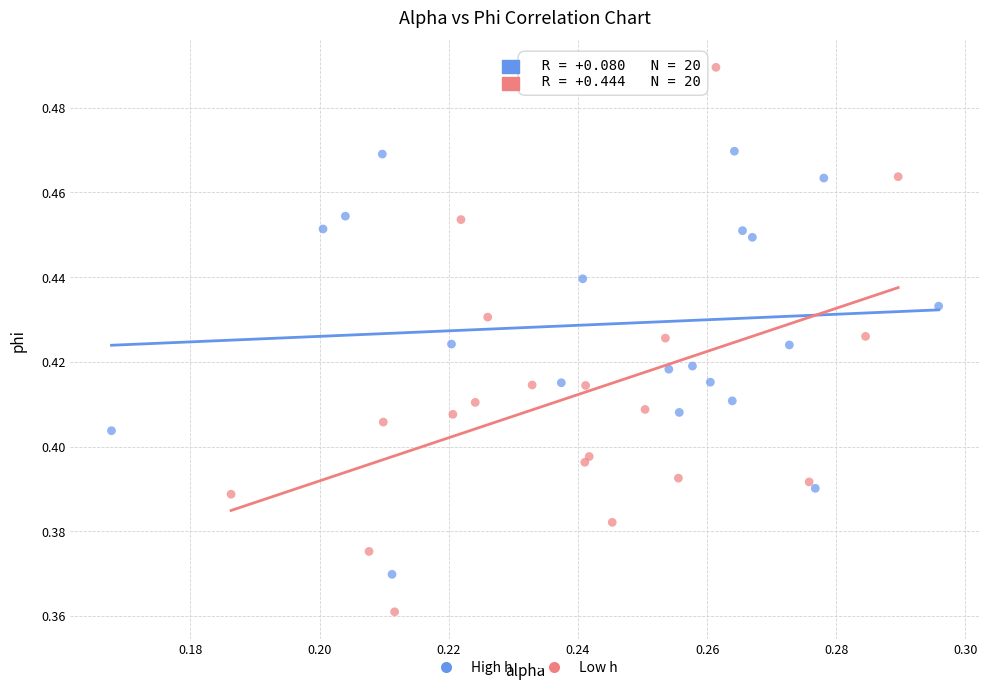

Which series contains the lowest Y value?

Low h